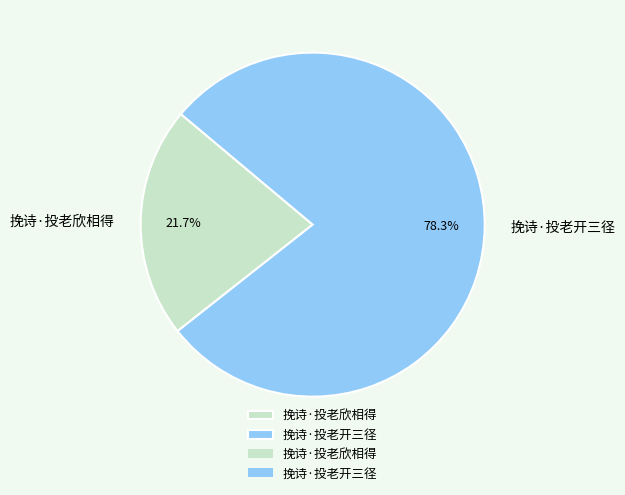

Between 挽诗·投老欣相得 and 挽诗·投老开三径, which is larger?

挽诗·投老开三径